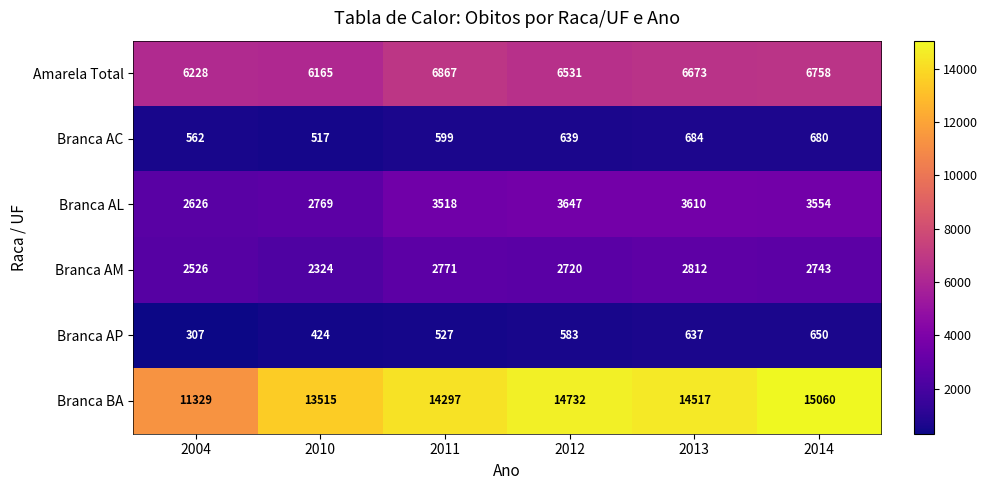

Which series has the widest spread of values?

Branca BA